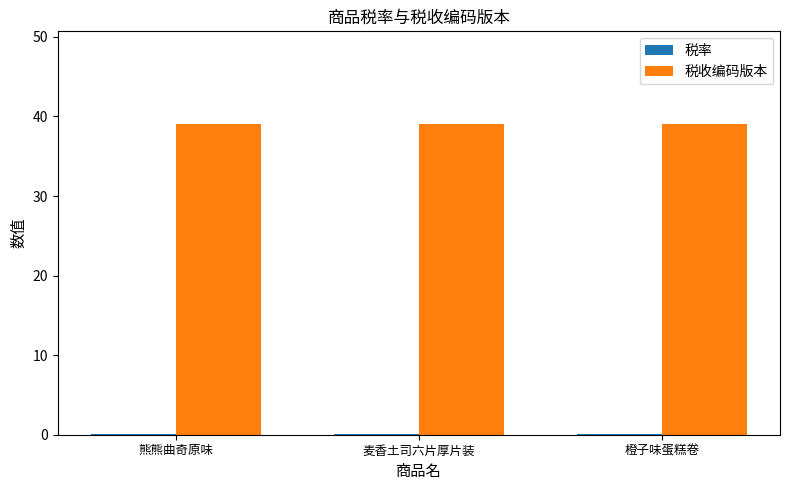

The 税收编码版本 series shows 25.4 at 橙子味蛋糕卷. True or false?

False